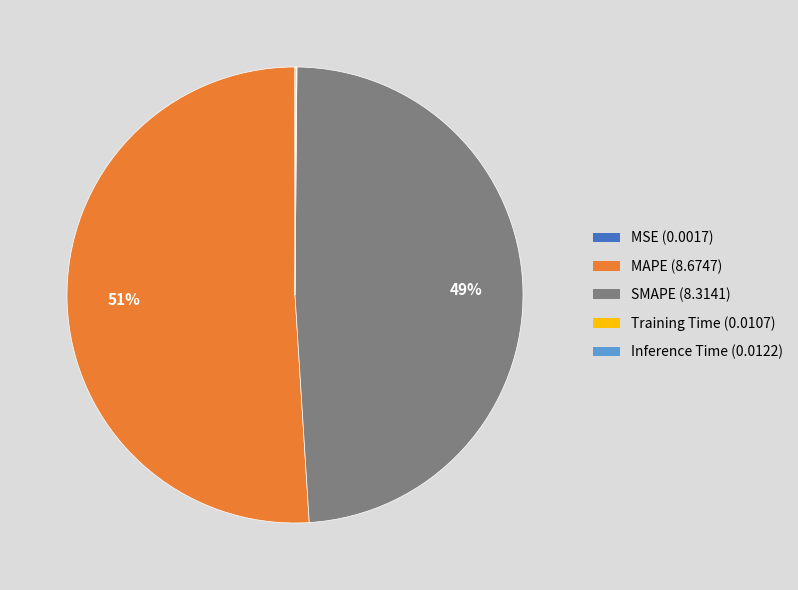

Approximately how many times larger is the value at SMAPE compared to MAPE?

1.0